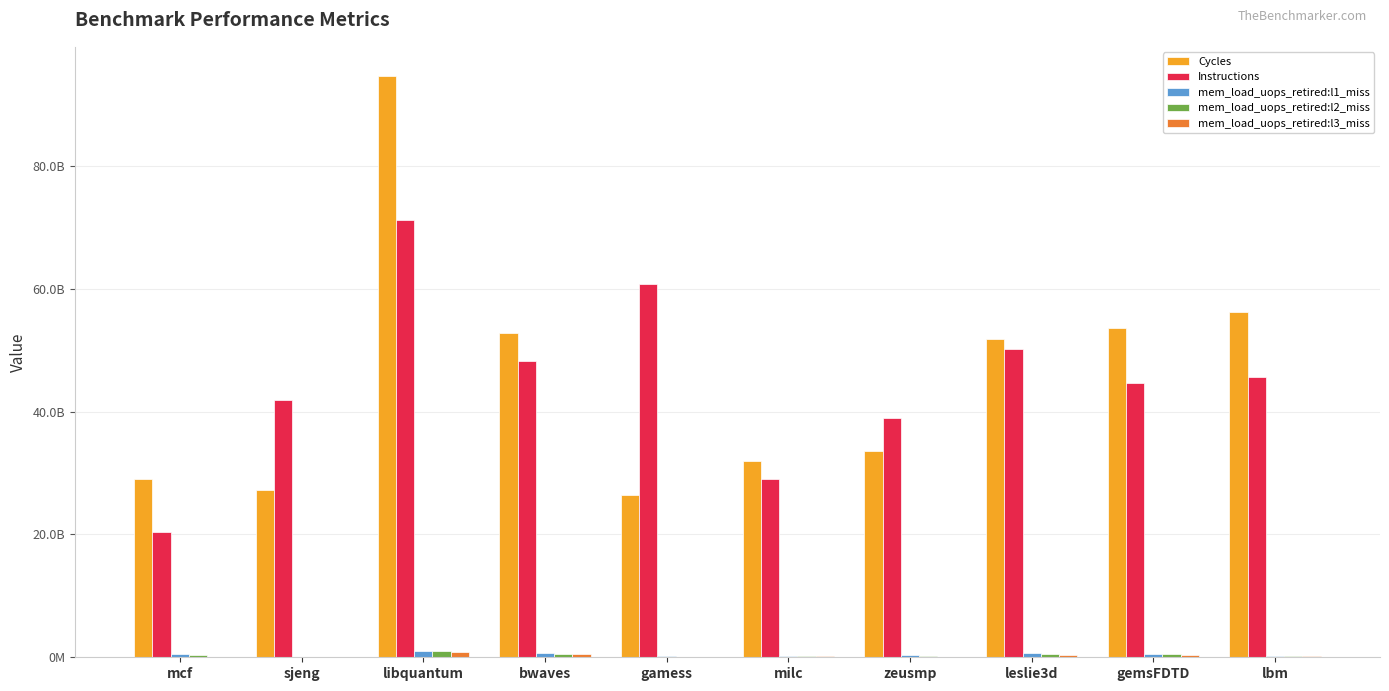

Rank the series at leslie3d from lowest to highest value.

mem_load_uops_retired:l3_miss, mem_load_uops_retired:l2_miss, mem_load_uops_retired:l1_miss, Instructions, Cycles